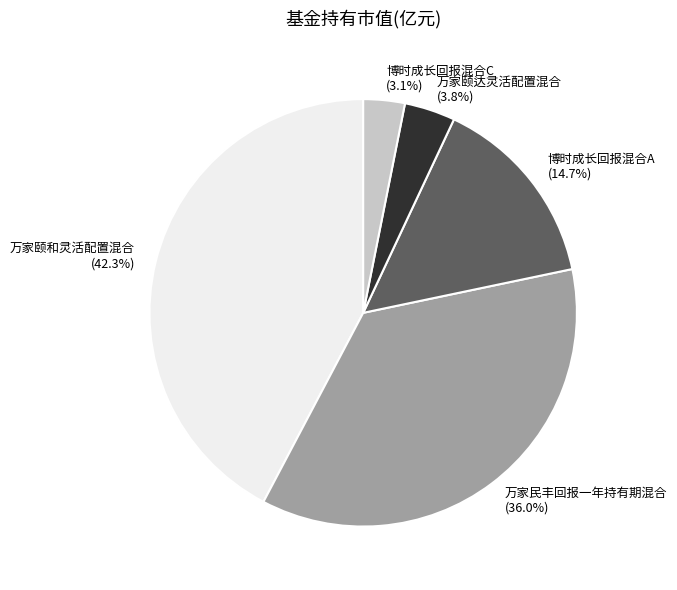

Rank the categories by value from highest to lowest.

万家颐和灵活配置混合, 万家民丰回报一年持有期混合, 博时成长回报混合A, 万家颐达灵活配置混合, 博时成长回报混合C